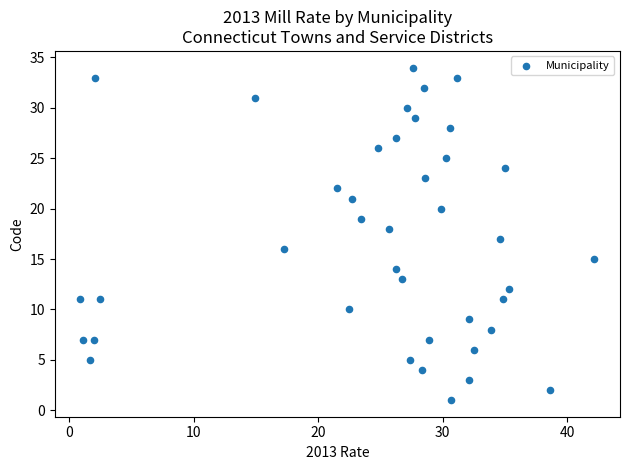

What is the range of Y values (max minus min)?

33